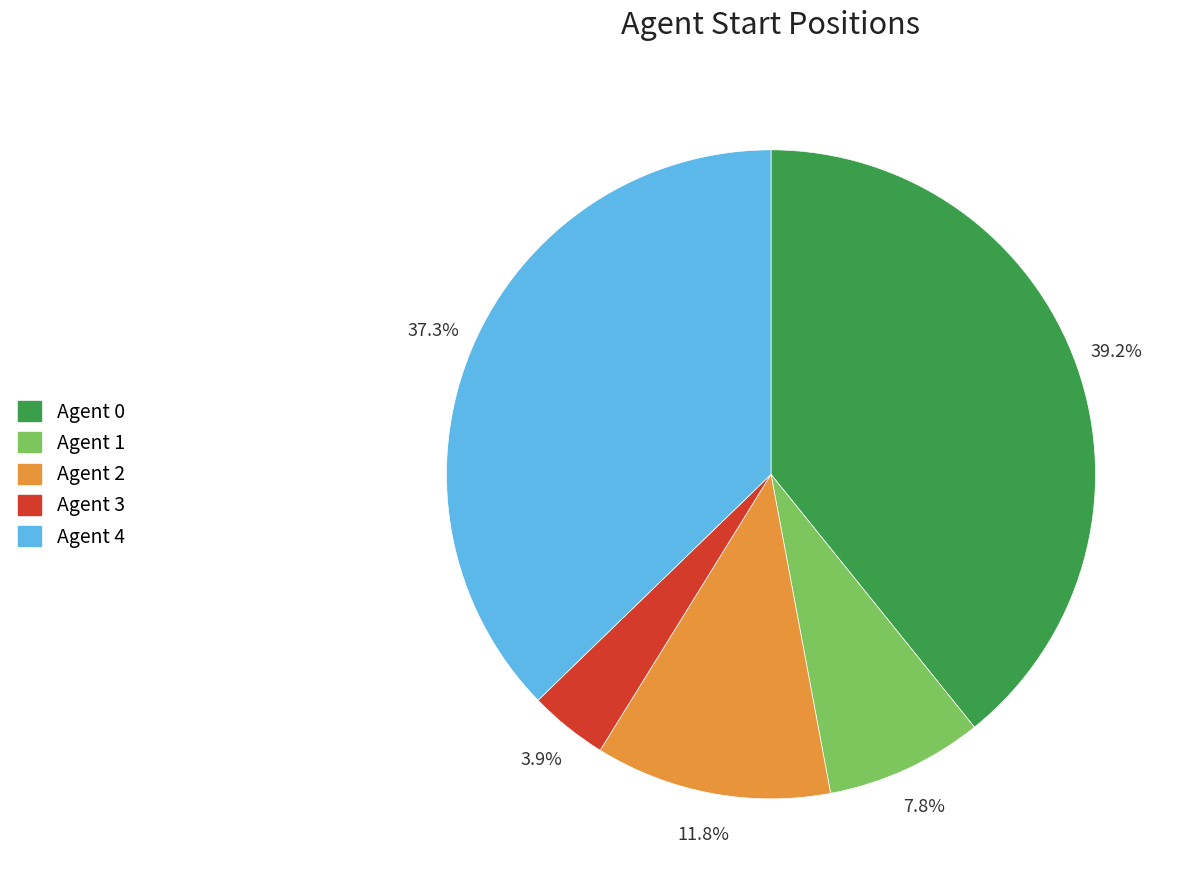

Count the number of slices in the pie.

5